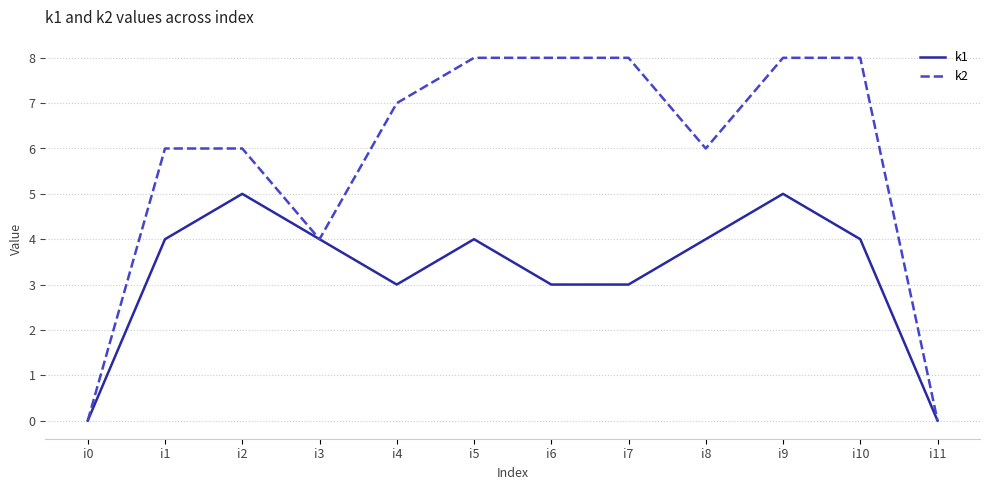

At which category does k1 reach its first local peak?

i2